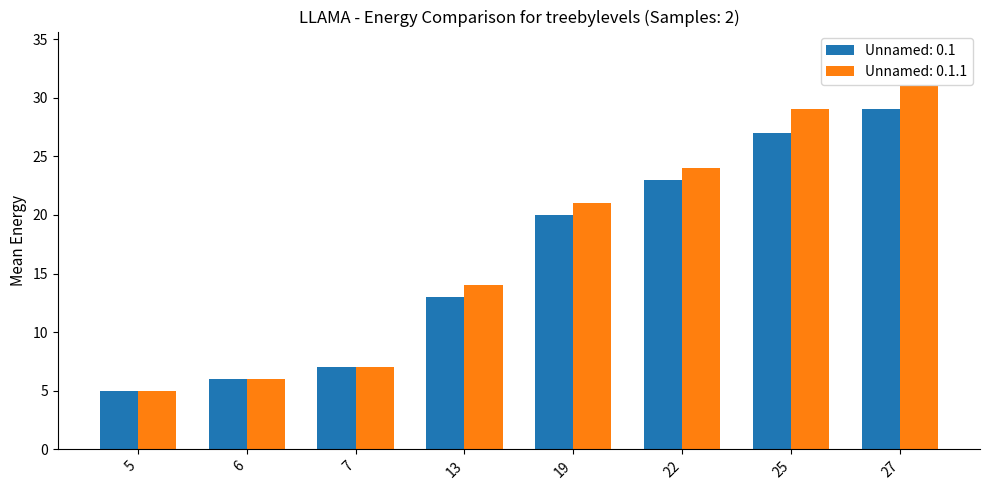

What are all the series names shown in the legend?

Unnamed: 0.1, Unnamed: 0.1.1